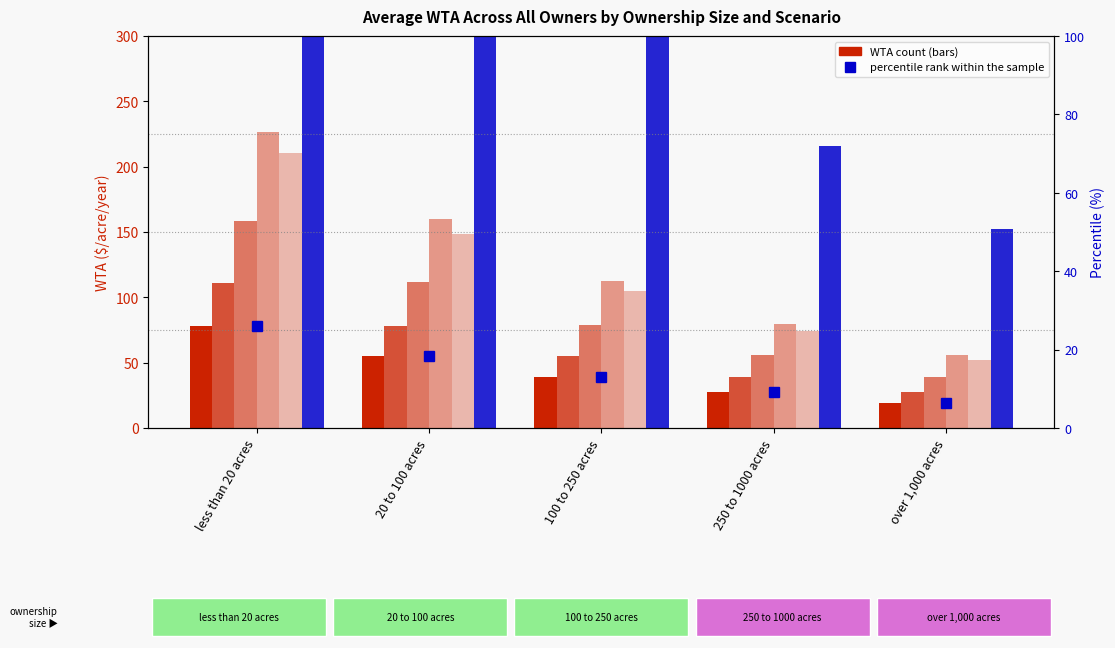

What is the sum of the silv restrict+MP - 100yr contract values at 100 to 250 acres and over 1,000 acres?

457.5